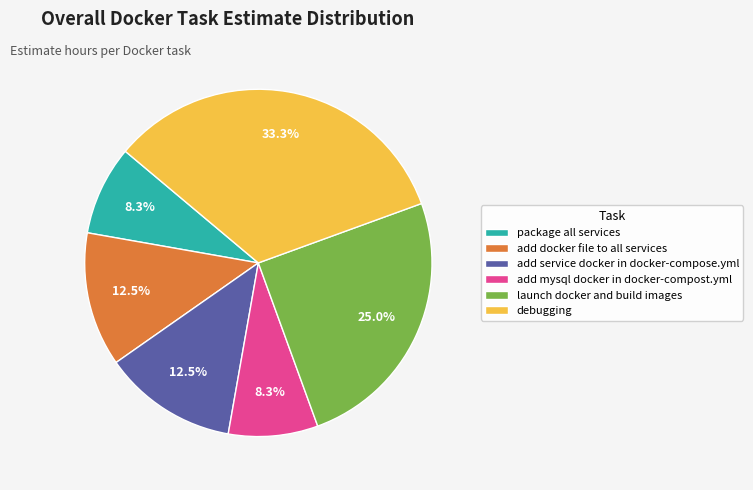

Approximately how many times larger is the value at launch docker and build images compared to add mysql docker in docker-compost.yml?

3.0